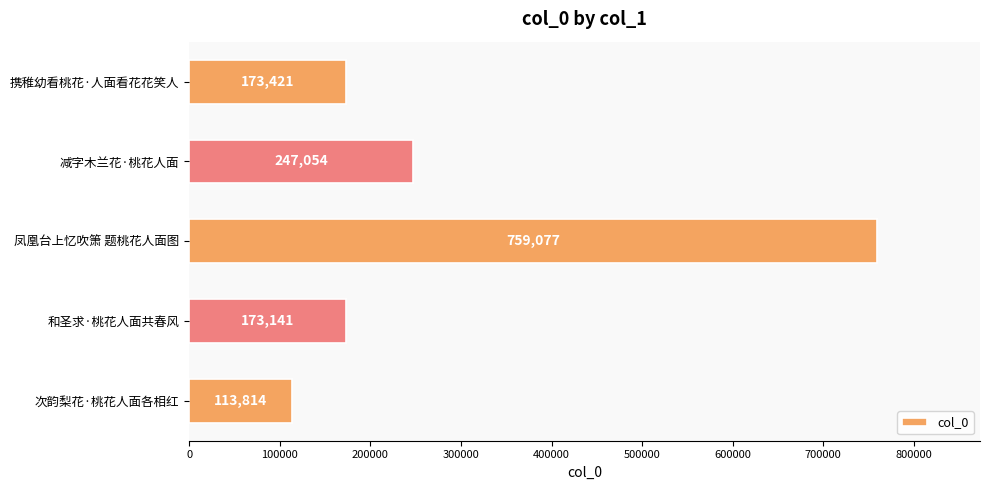

Read the value at 携稚幼看桃花·人面看花花笑人.

173421